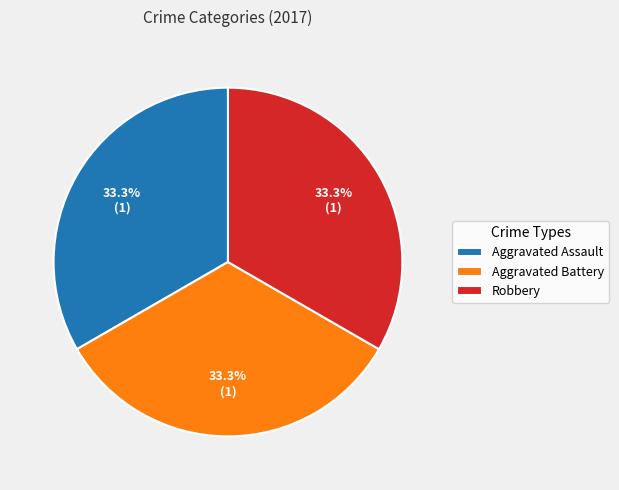

Does any single category account for the majority?

No